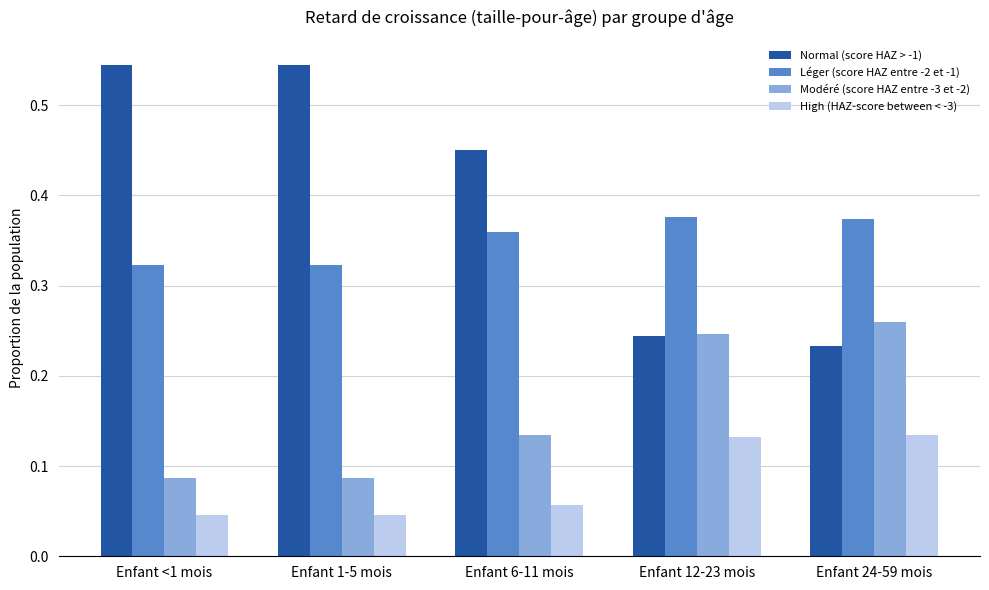

How many Modéré (score HAZ entre -3 et -2) values are between 0 and 1?

5